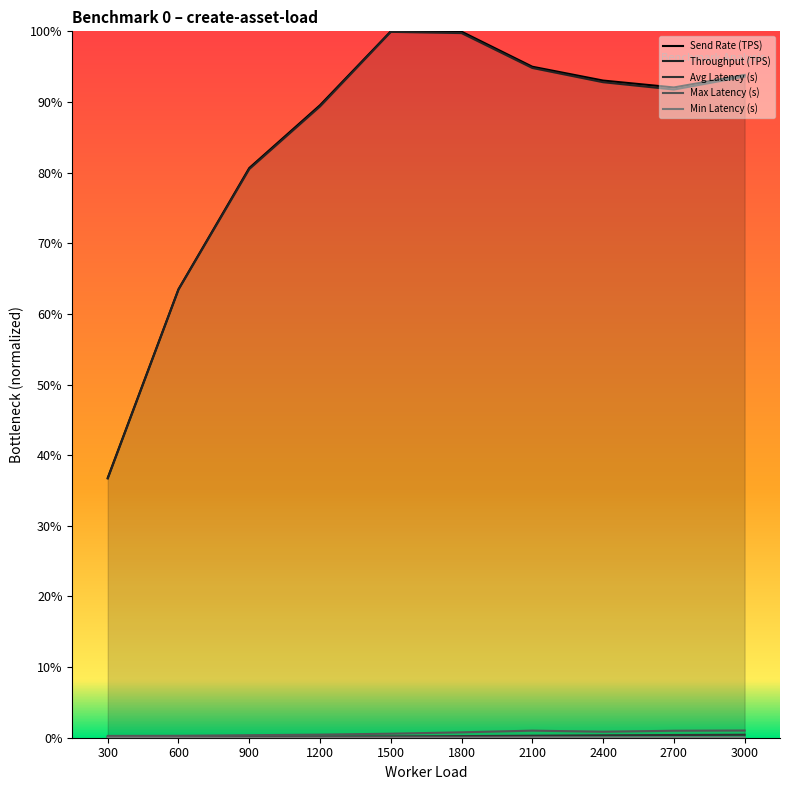

What is the approximate value of Throughput (TPS) at 600?

0.6